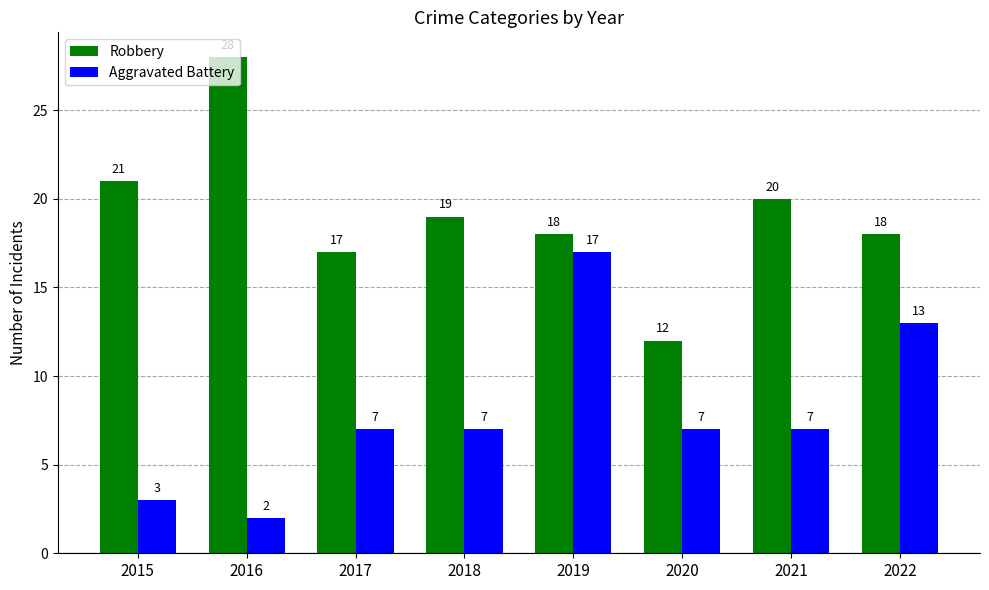

What value does the Robbery series have at 2018?

19